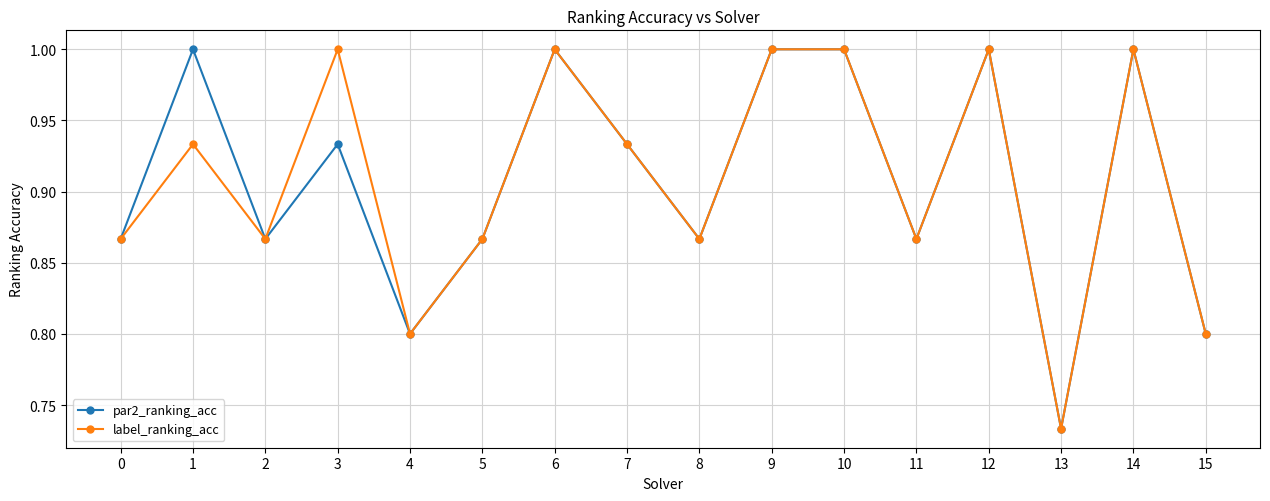

Is it true that label_ranking_acc equals 1.0 at 14?

True